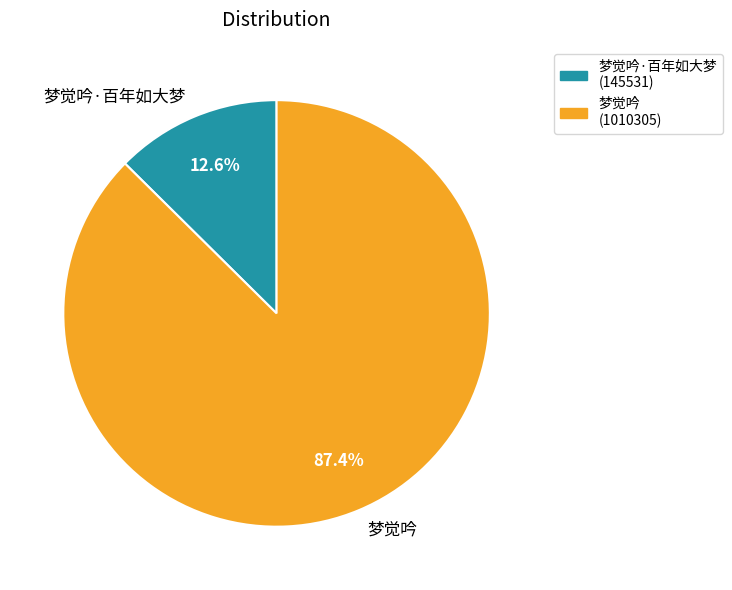

How many slices are in this pie chart?

2